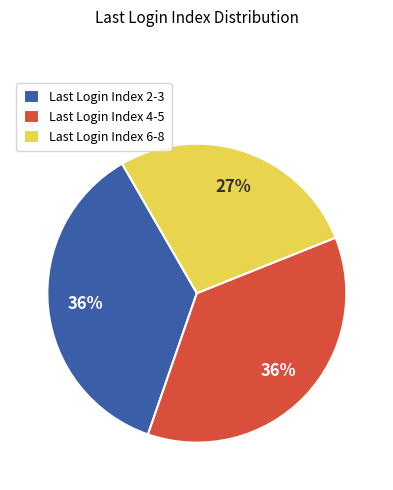

What is the smallest slice in the pie chart?

Last Login Index 6-8